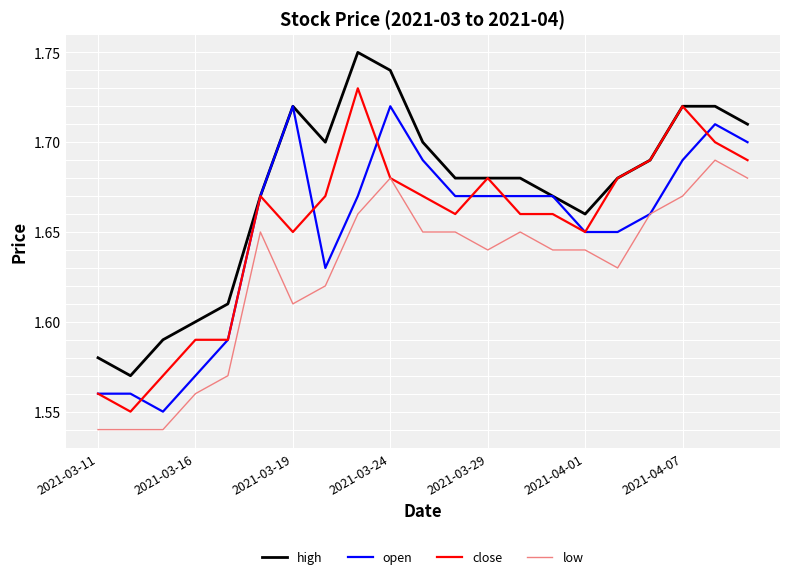

True or false: high and low intersect in this chart.

False